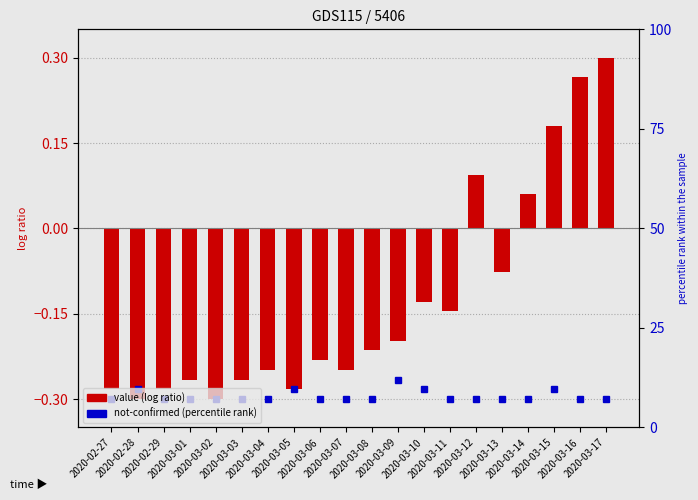

What is the label of the 17th bar from the left?

2020-03-14